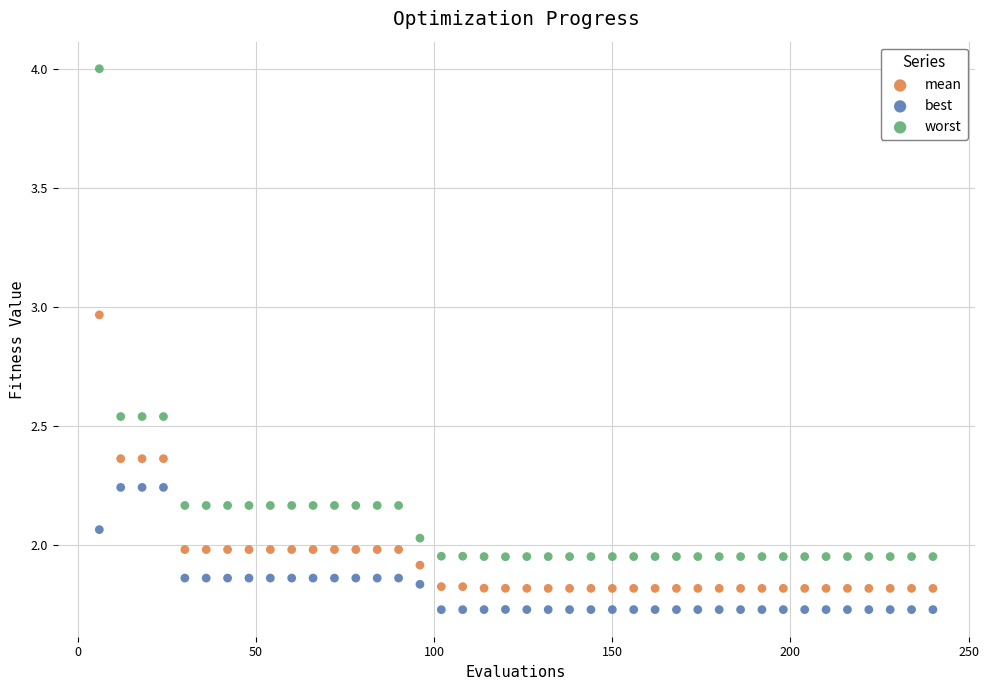

Which series reaches the maximum Y coordinate?

worst